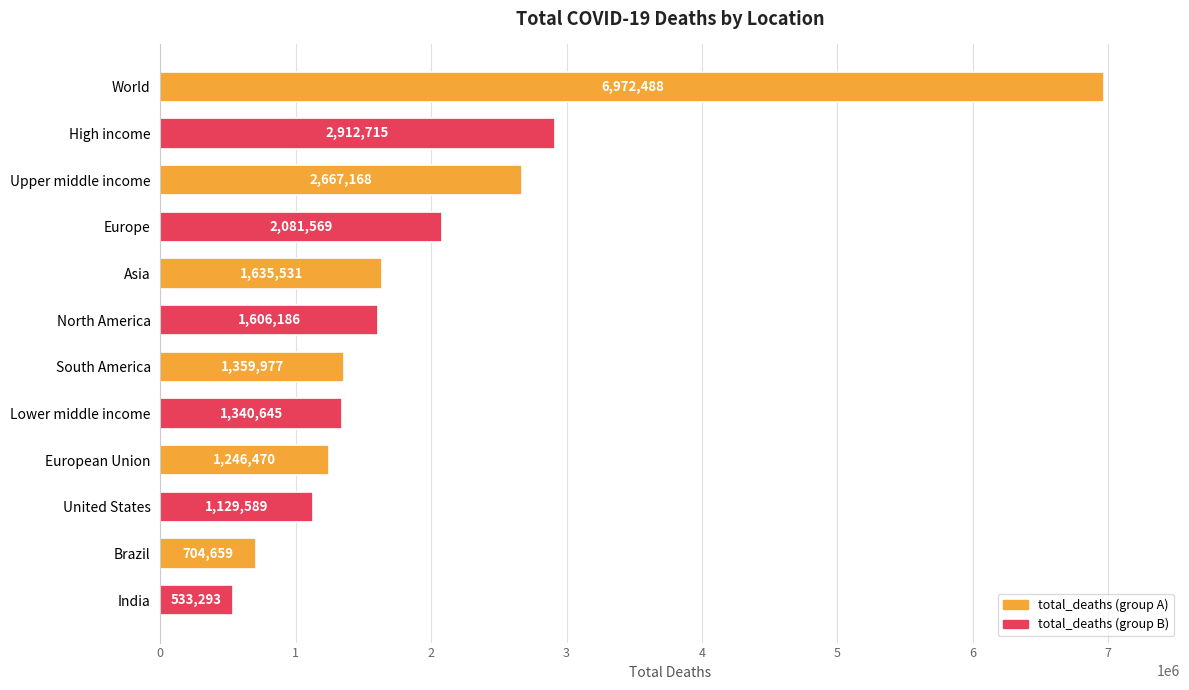

Which category has the lowest value across all series?

India